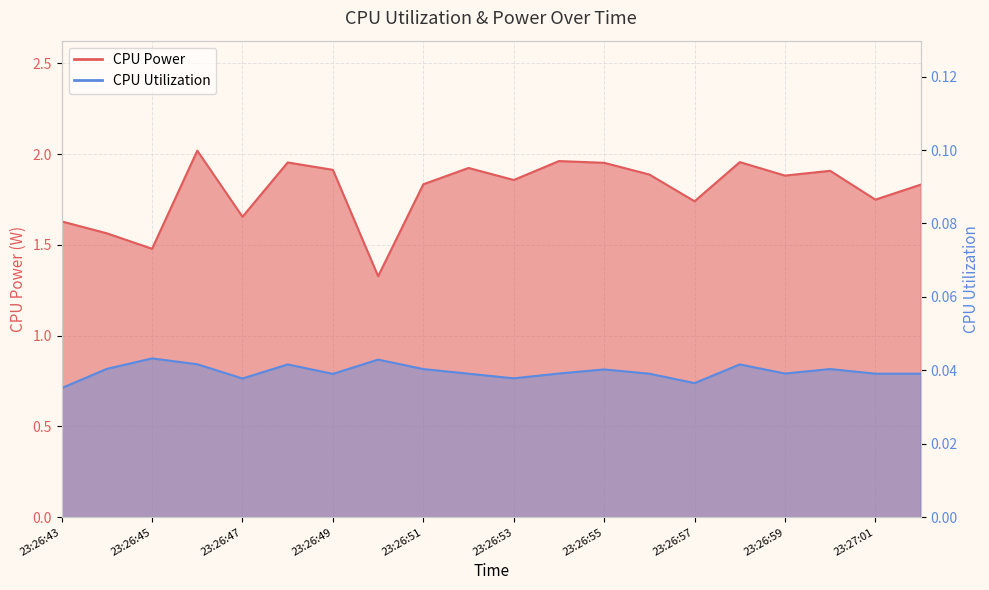

True or false: CPU Power and CPU Utilization cross at least once.

False